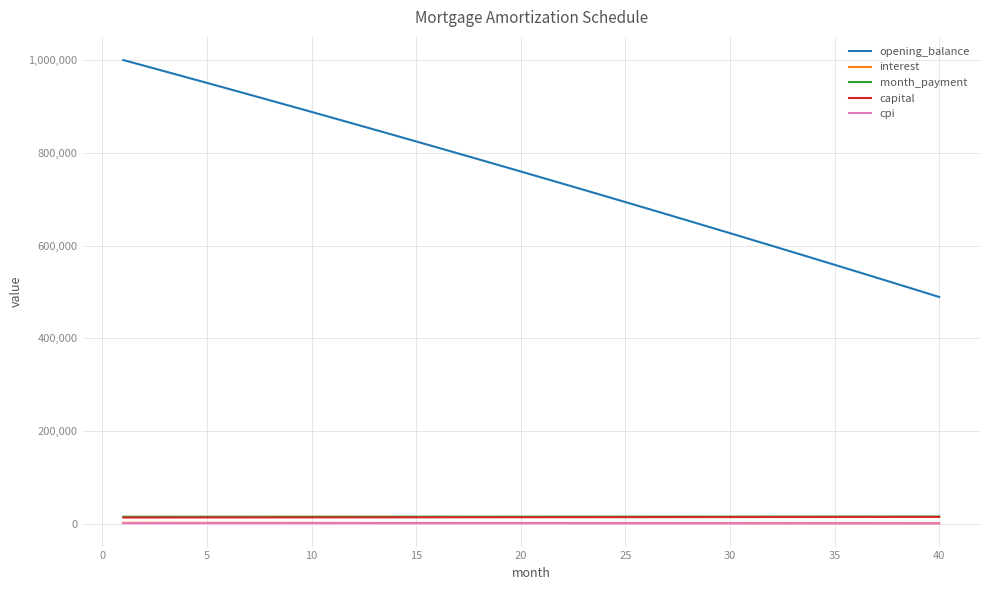

What is the lowest value of the interest series?

815.5